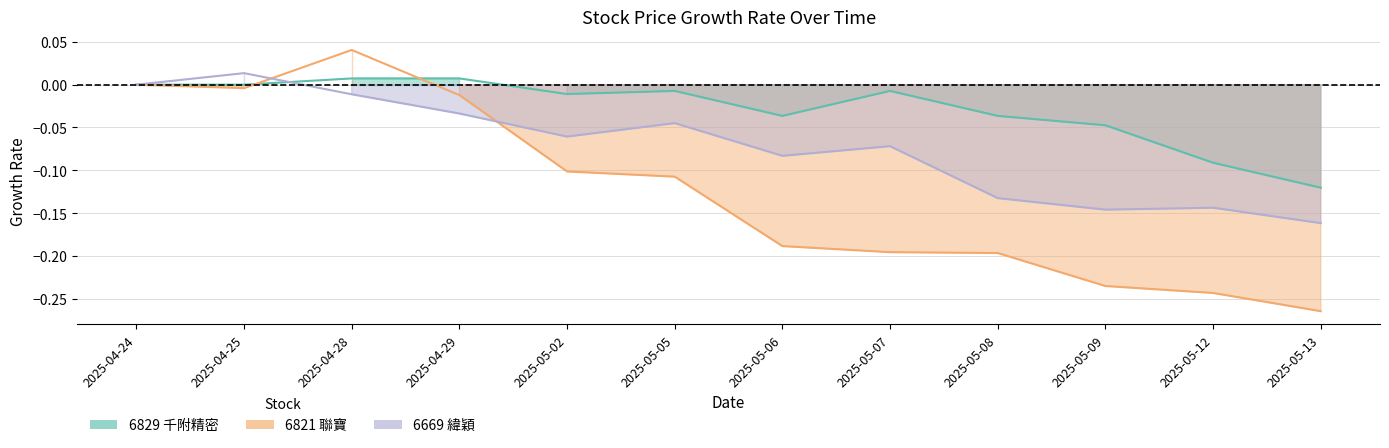

What is the difference between the maximum and minimum values in the 6821 聯寶 series?

0.3